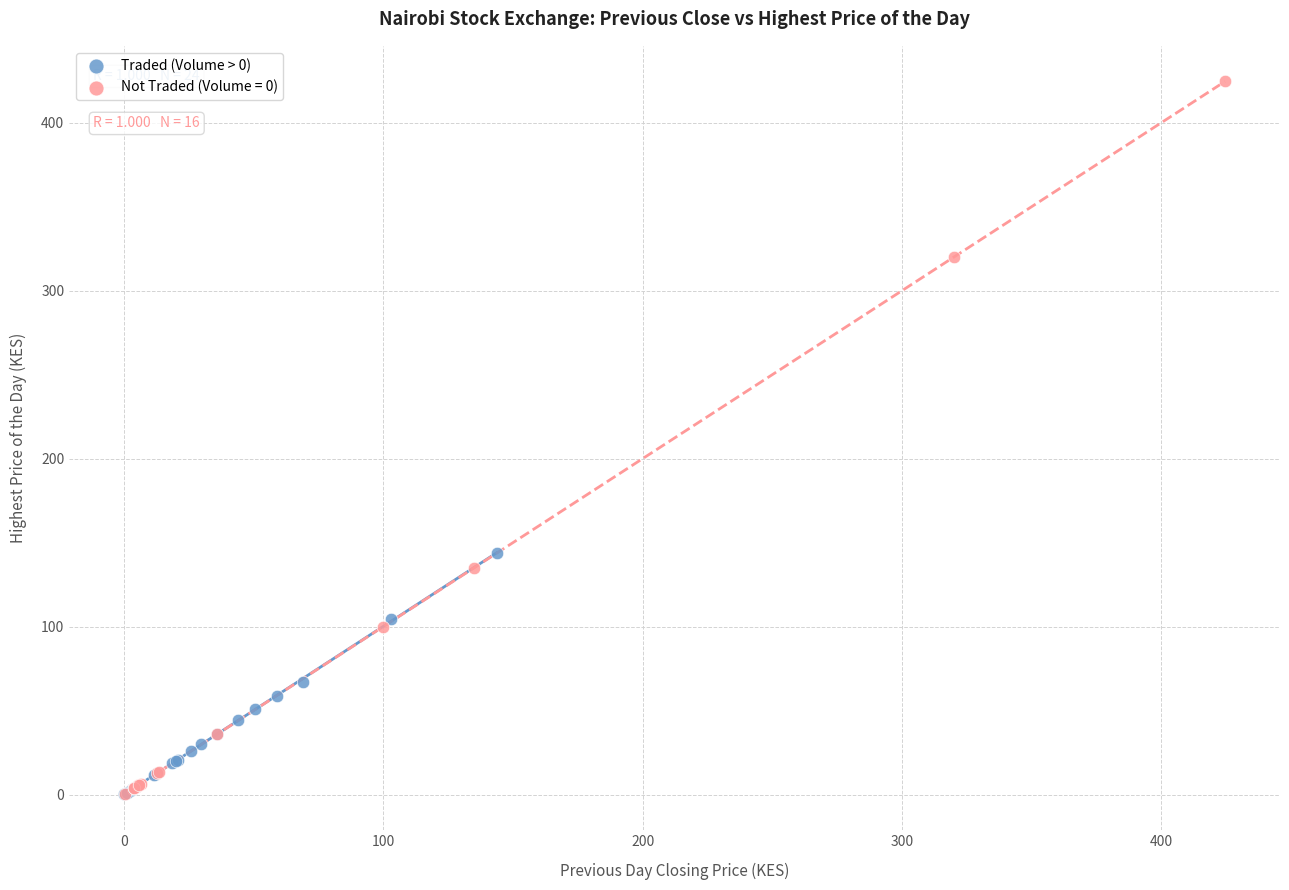

Which series has the largest Y range (max minus min)?

Not Traded (Volume = 0)